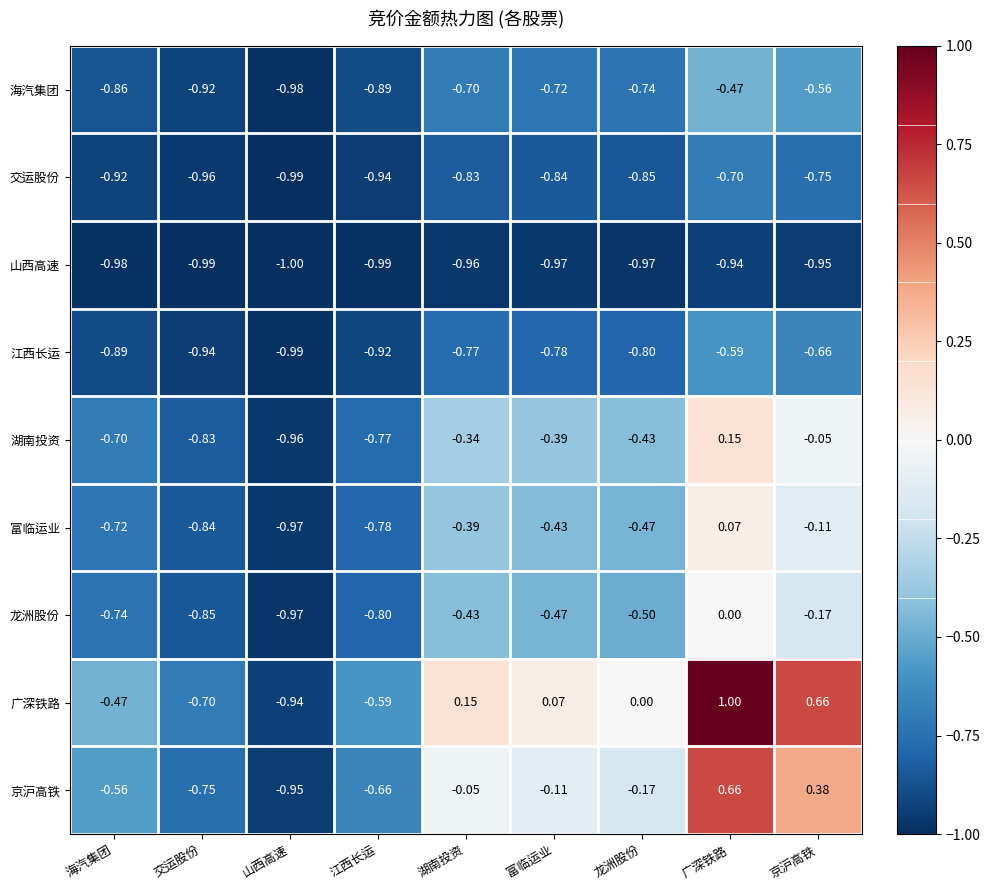

Rank the series by their maximum value, from highest to lowest.

广深铁路, 京沪高铁, 湖南投资, 富临运业, 龙洲股份, 海汽集团, 江西长运, 交运股份, 山西高速